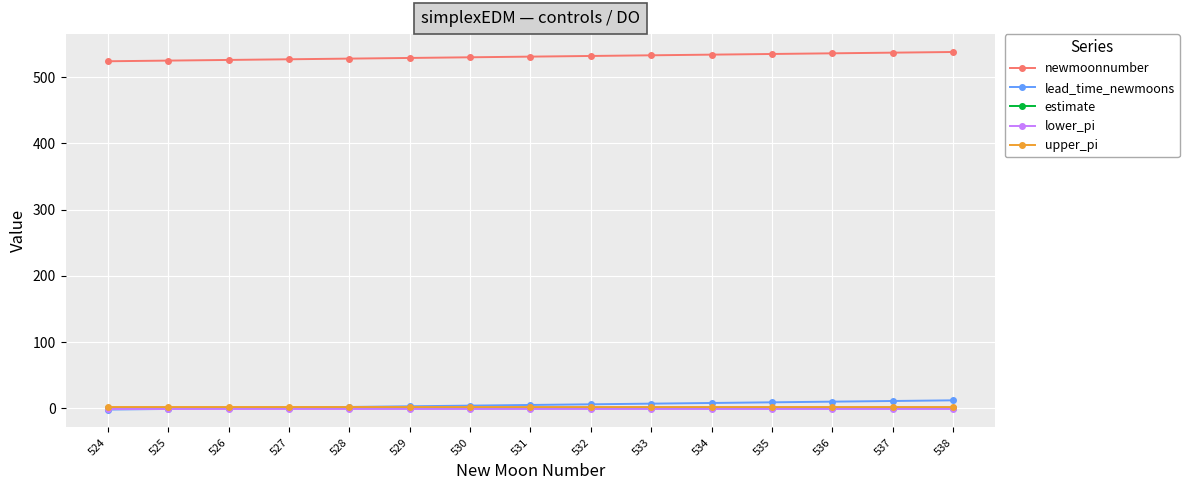

What are all the series names shown in the legend?

newmoonnumber, lead_time_newmoons, estimate, lower_pi, upper_pi